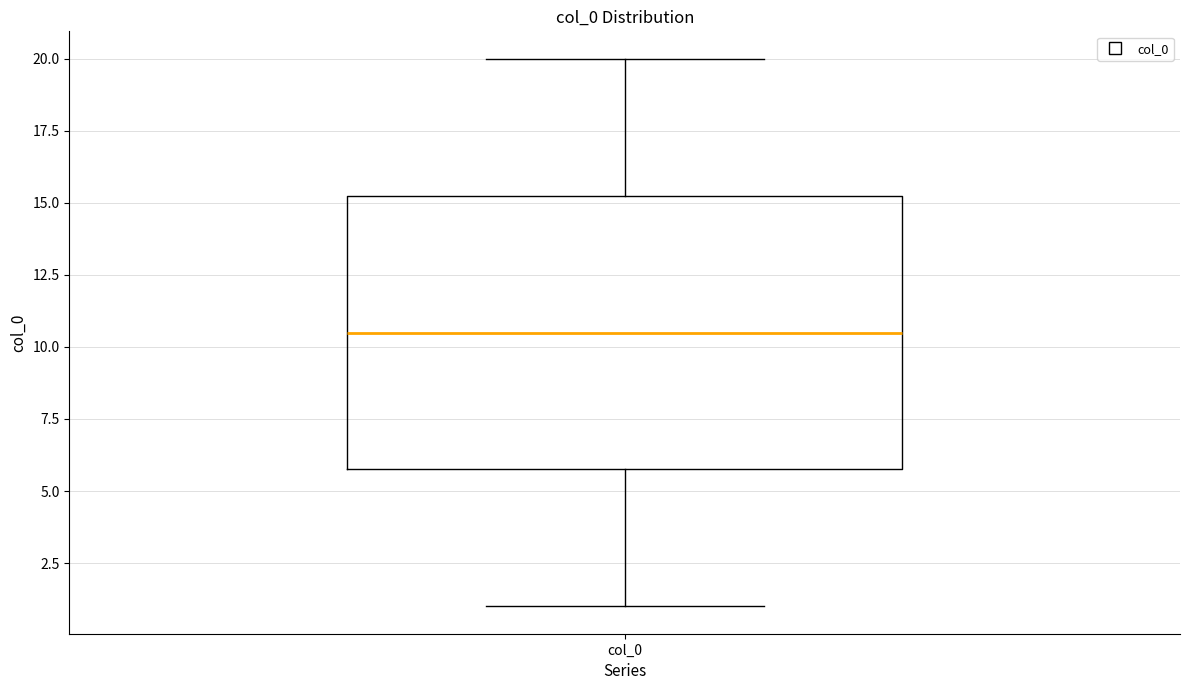

Transcribe this box plot: give where the median line is, the range the box spans, and where the two whiskers end, as read against the y-axis. The values are not printed on the chart, so give them approximately, as read against the axis.

median 10.5, box 6.0 to 15.5, whiskers 1.0 to 20.0